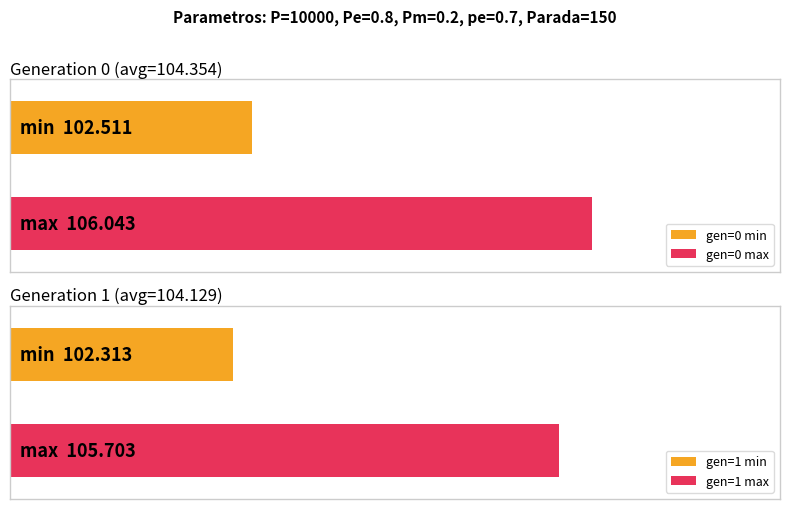

What is the difference between the highest and lowest values at gen=1?

3.4